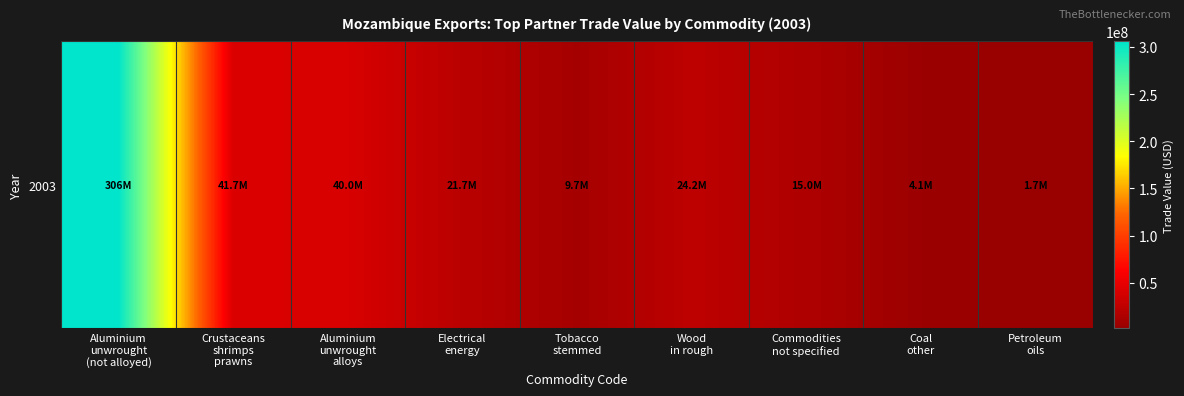

What is the difference between the maximum and second lowest values?

301638855.0